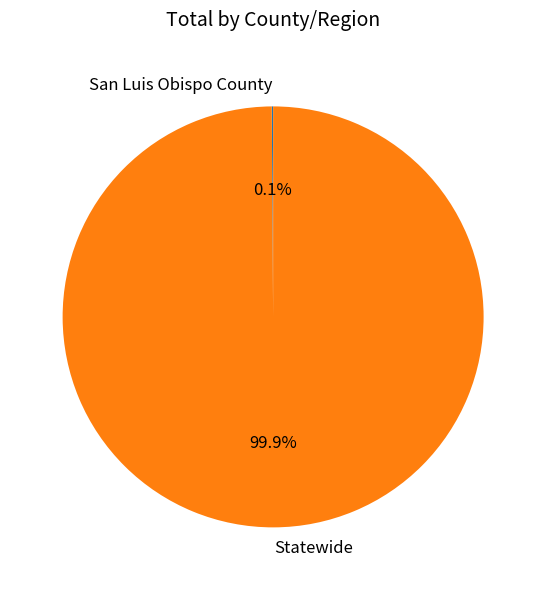

To the nearest percent, what percentage of the pie is Statewide?

100%